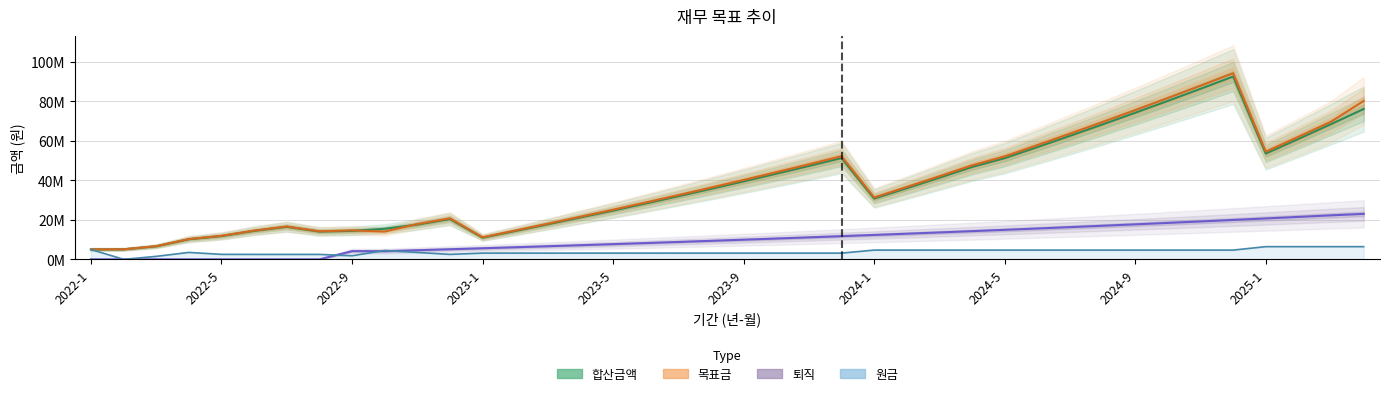

What is the total value across all series at 29?

134864443